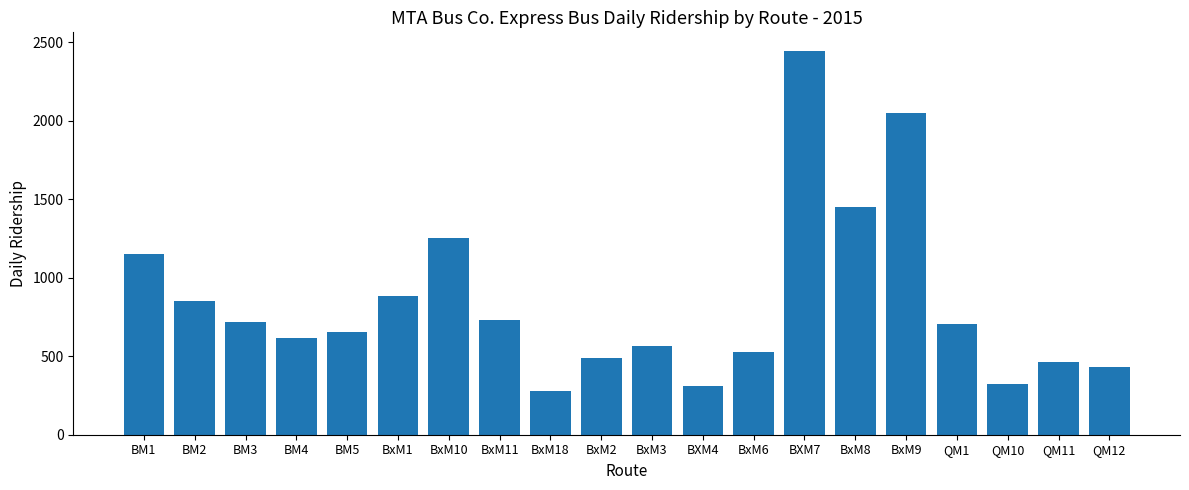

What is the maximum value shown in the chart?

2440